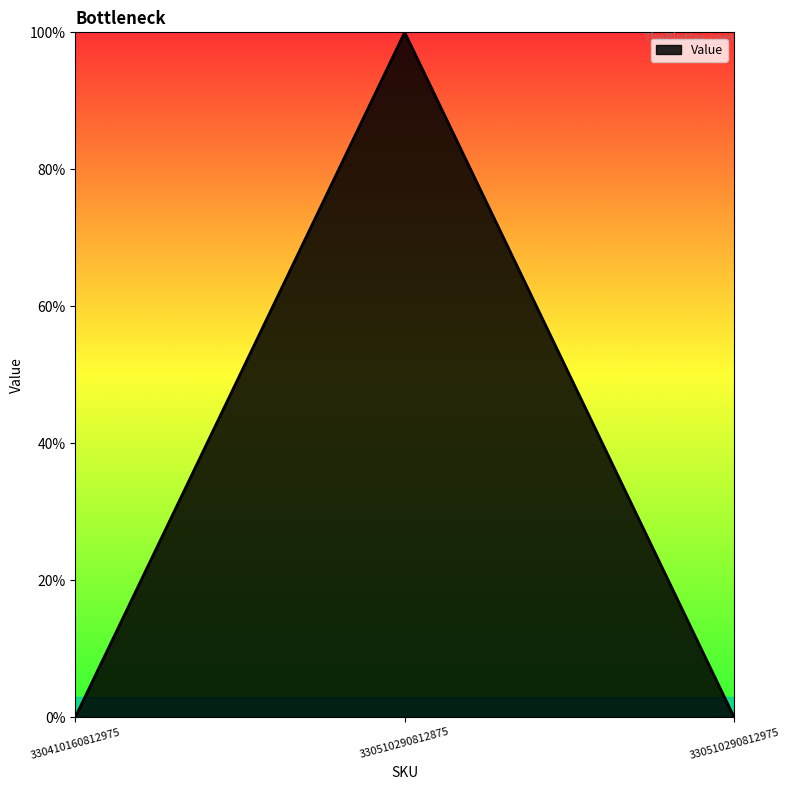

Reading left to right, extract all data points from this chart.

330410160812975=0	330510290812875=1	330510290812975=0